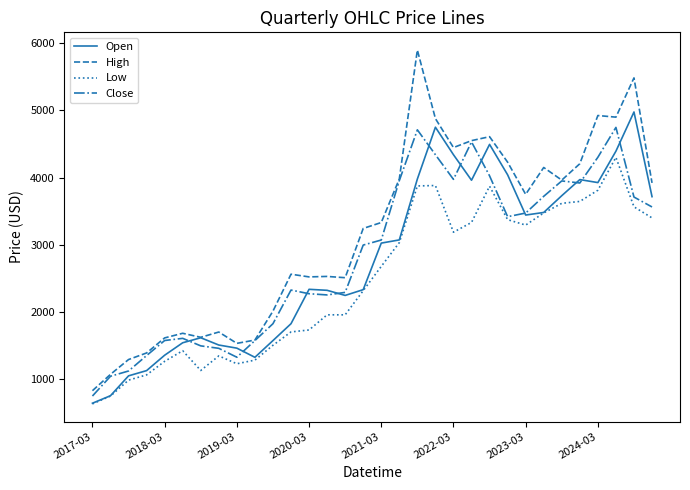

At how many categories does at least one series exceed 5141?

2